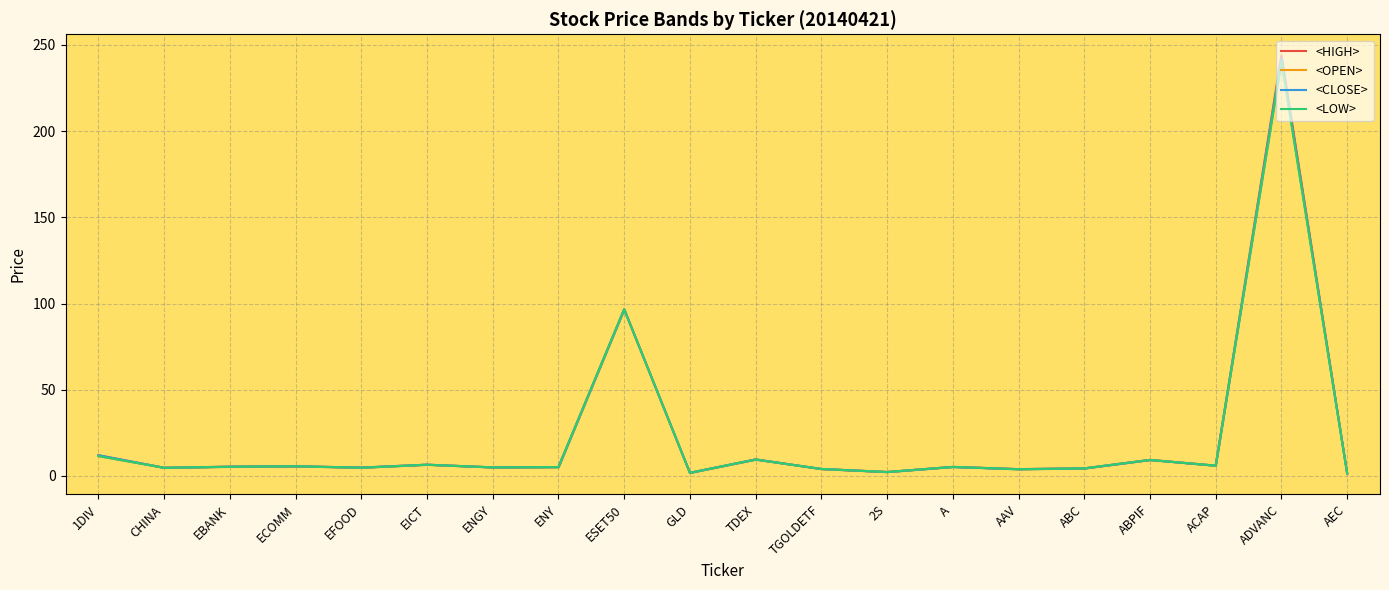

Rank the series at GLD from highest to lowest value.

<HIGH>, <OPEN>, <CLOSE>, <LOW>